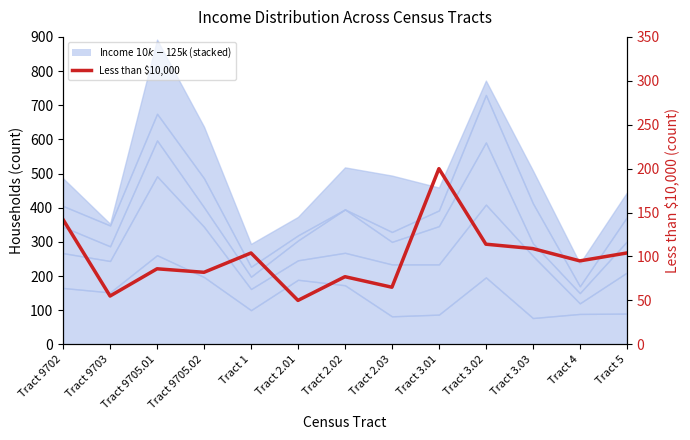

What is the minimum value shown in the chart?

50